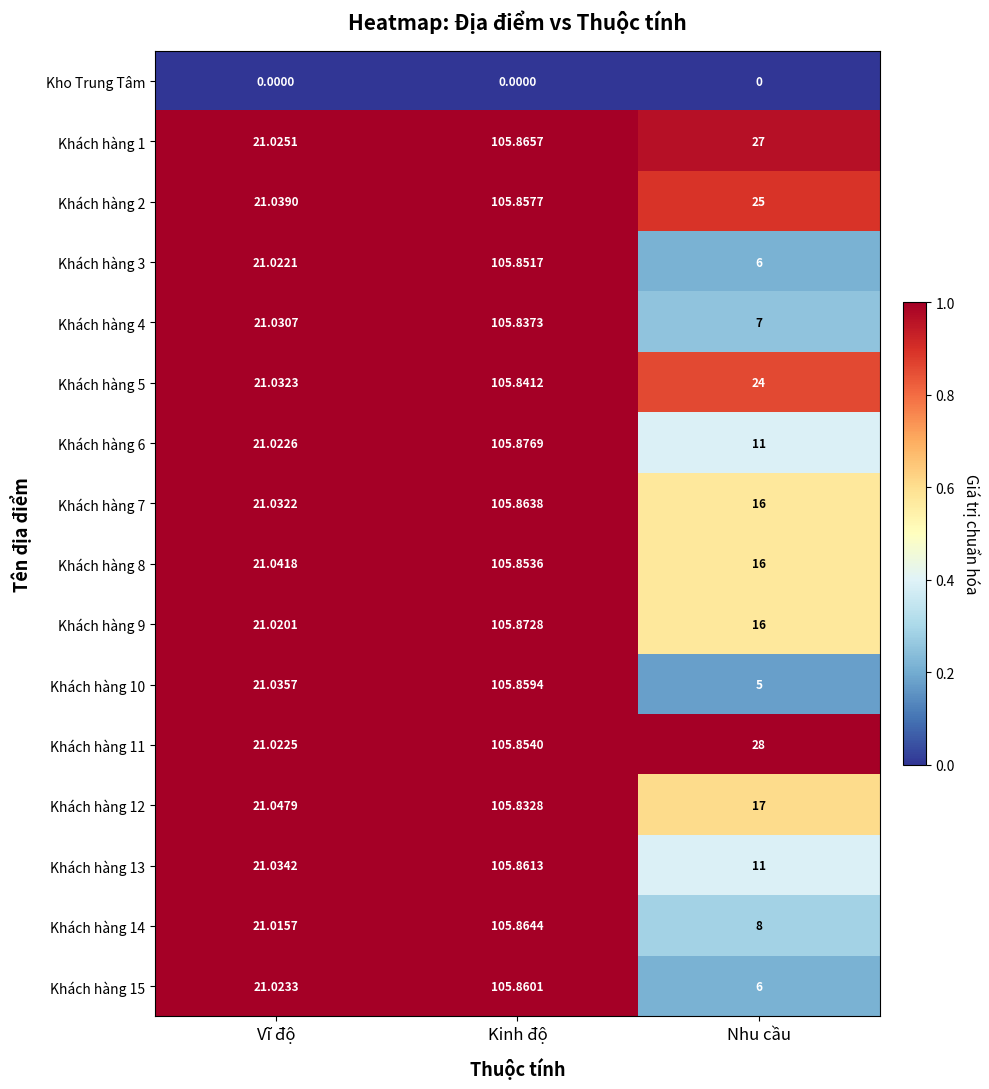

Where does the Khách hàng 6 series first go above 21?

Vĩ độ